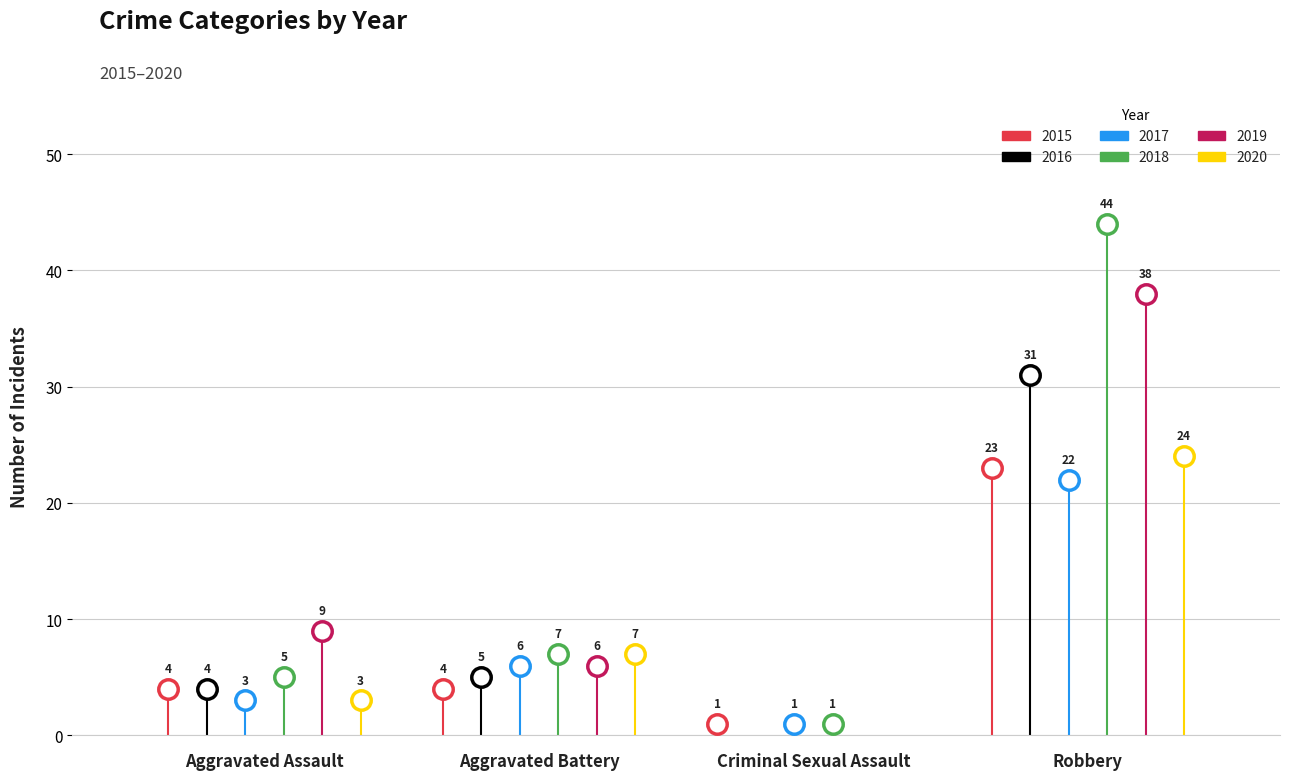

What is the maximum value for 2018?

44